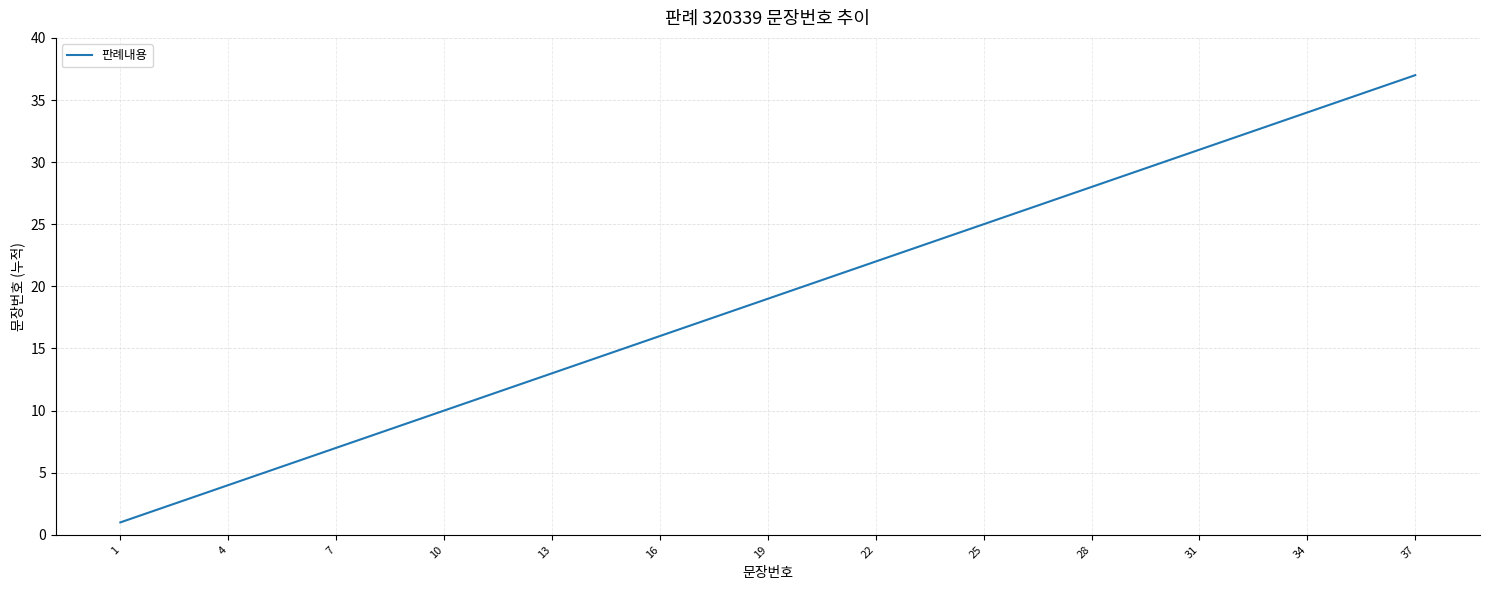

What is the smallest value displayed?

1